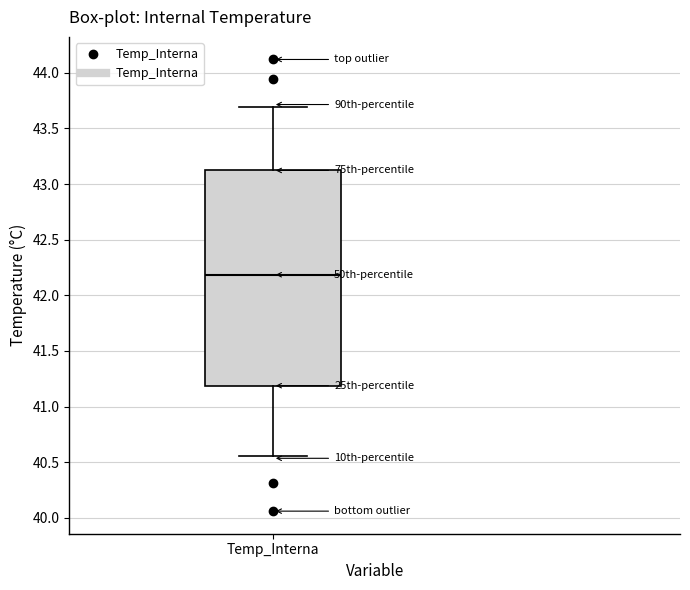

Read this box plot against the y-axis: the position of the median line, the range covered by the box, and the ends of both whiskers. The values are not printed on the chart, so give them approximately, as read against the axis.

median 42.20, box 41.20 to 43.10, whiskers 40.55 to 43.70